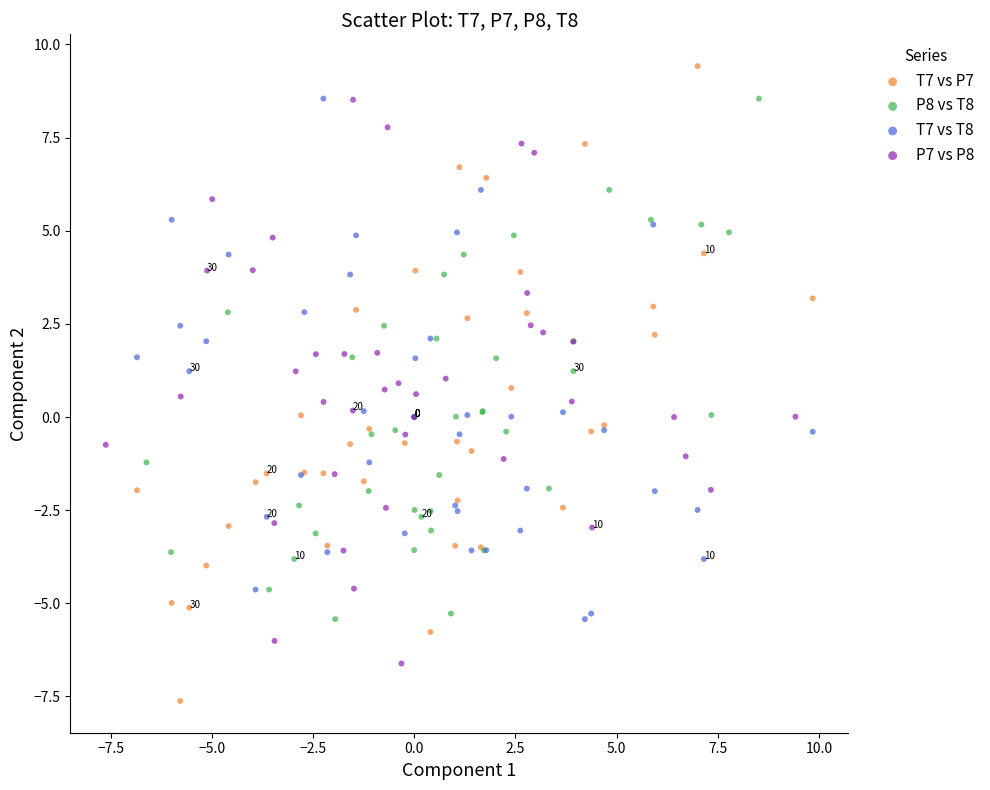

Which series has the widest spread of Y values?

T7 vs P7